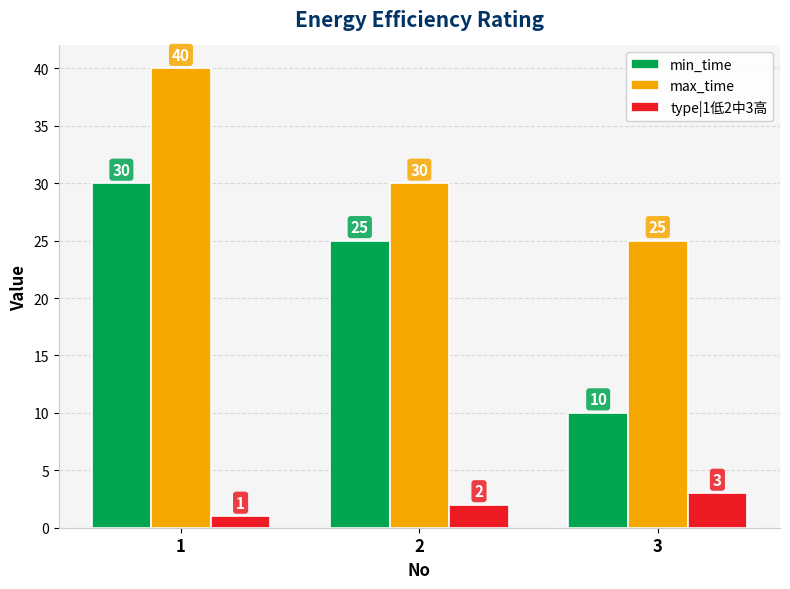

How many data points in min_time are less than 25?

1